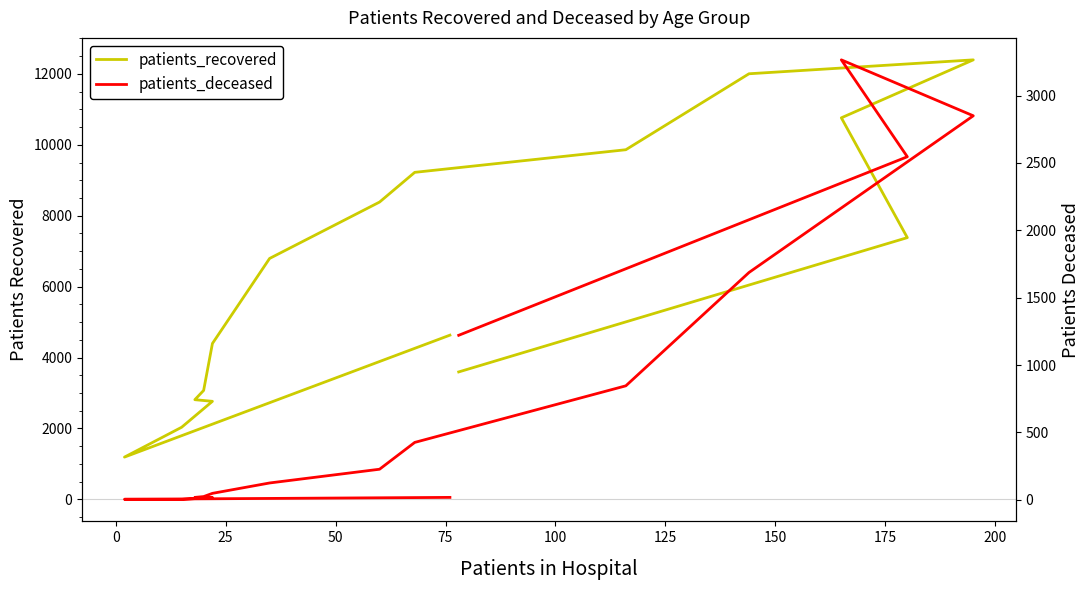

Rank the series by their average value, from lowest to highest.

patients_deceased, patients_recovered